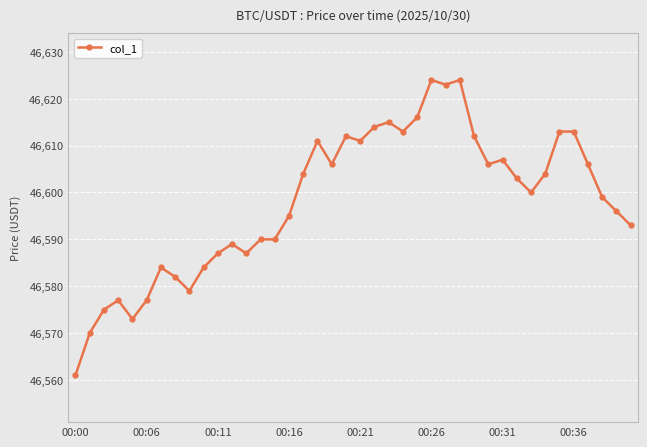

What is the greatest value displayed?

46624